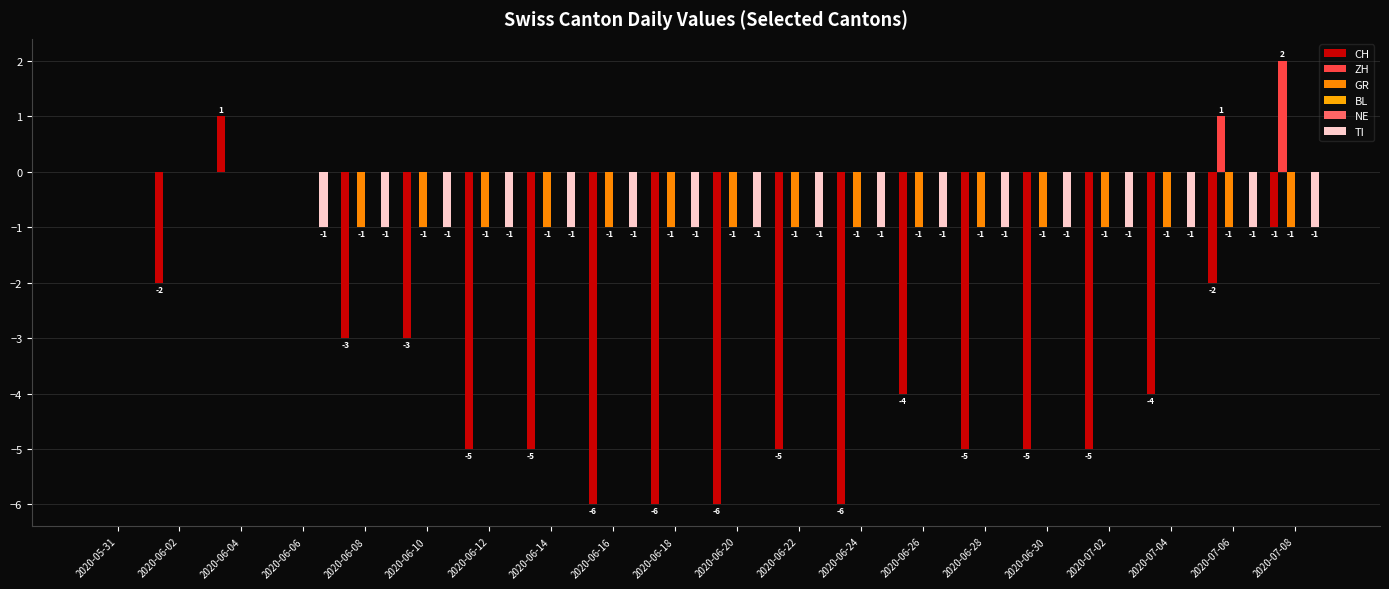

Which category has the lowest value across all series?

2020-06-16